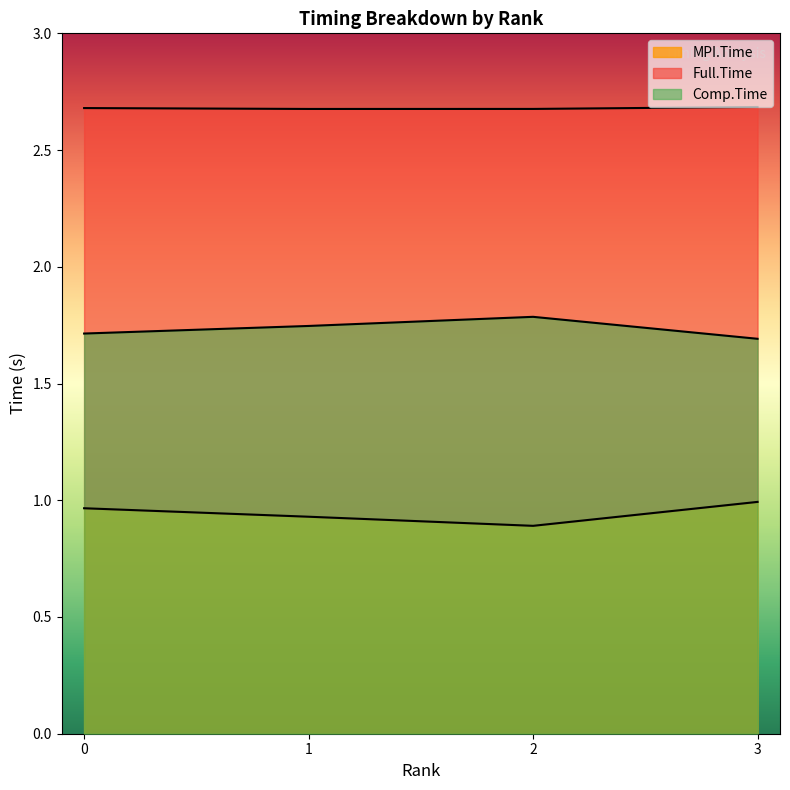

Count the Full.Time values in the range 2 to 3.

4